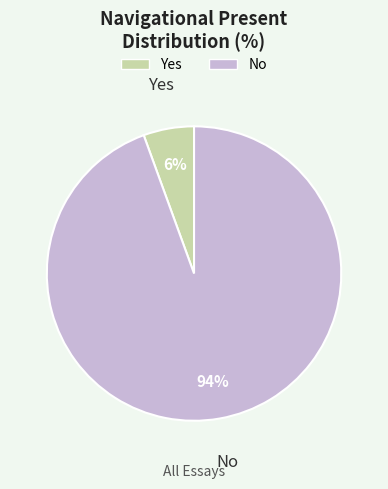

Is the sum of Yes and No greater than half?

Yes